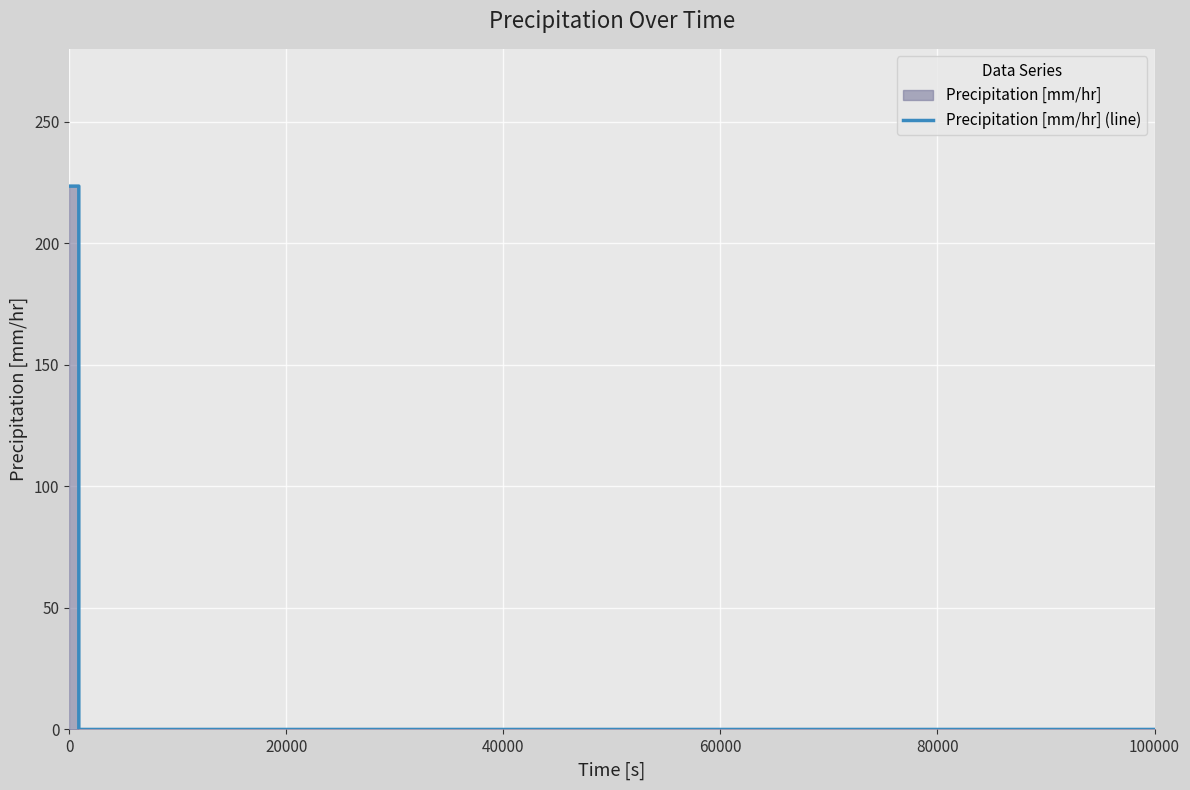

Is it true that the value at 0 is 360.0?

False